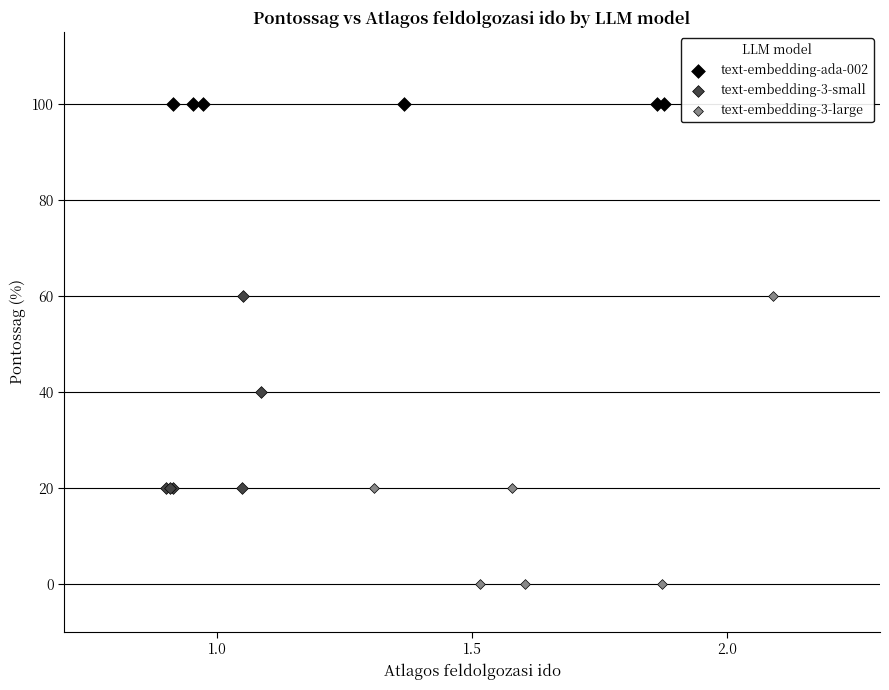

Which series contains the lowest Y value?

text-embedding-3-large